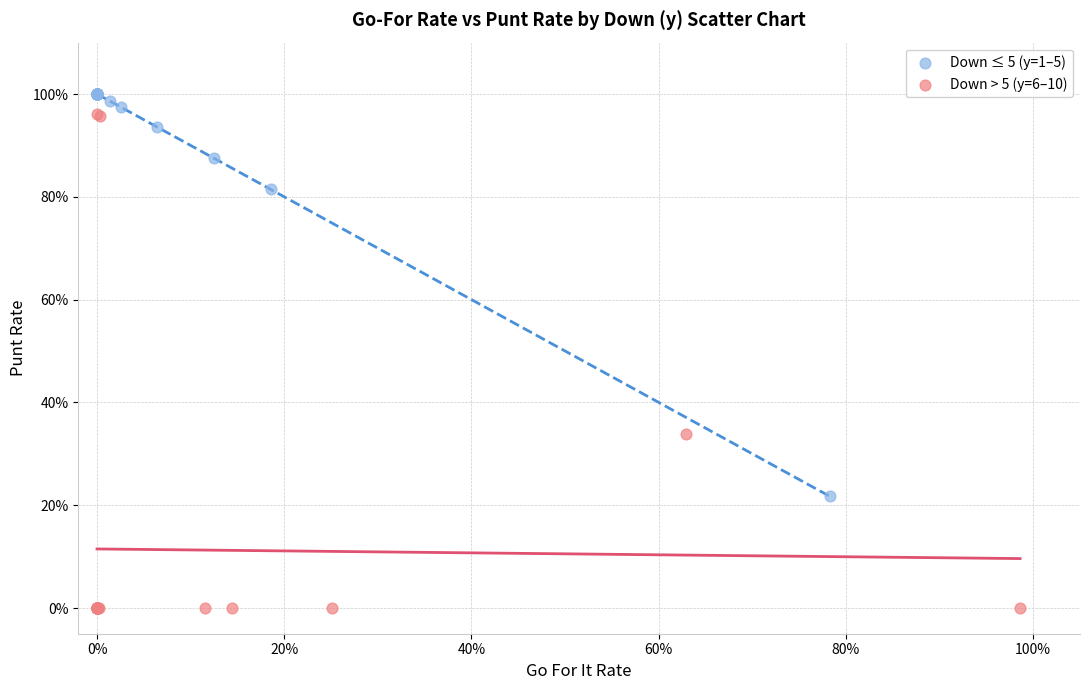

What are all the series names shown in the legend?

Down ≤ 5 (y=1–5), Down > 5 (y=6–10)